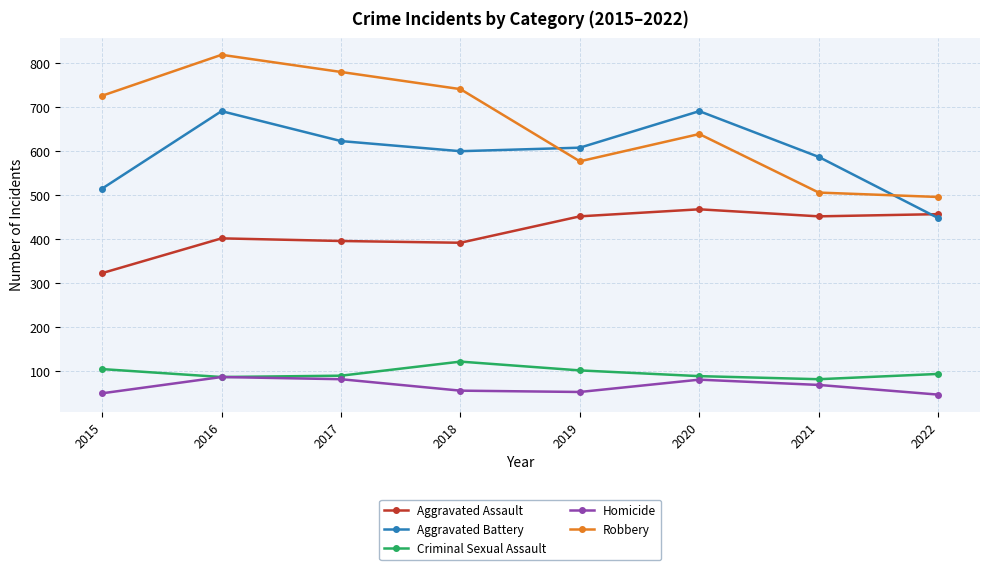

At 2015, list the series in order from smallest to largest.

Homicide, Criminal Sexual Assault, Aggravated Assault, Aggravated Battery, Robbery